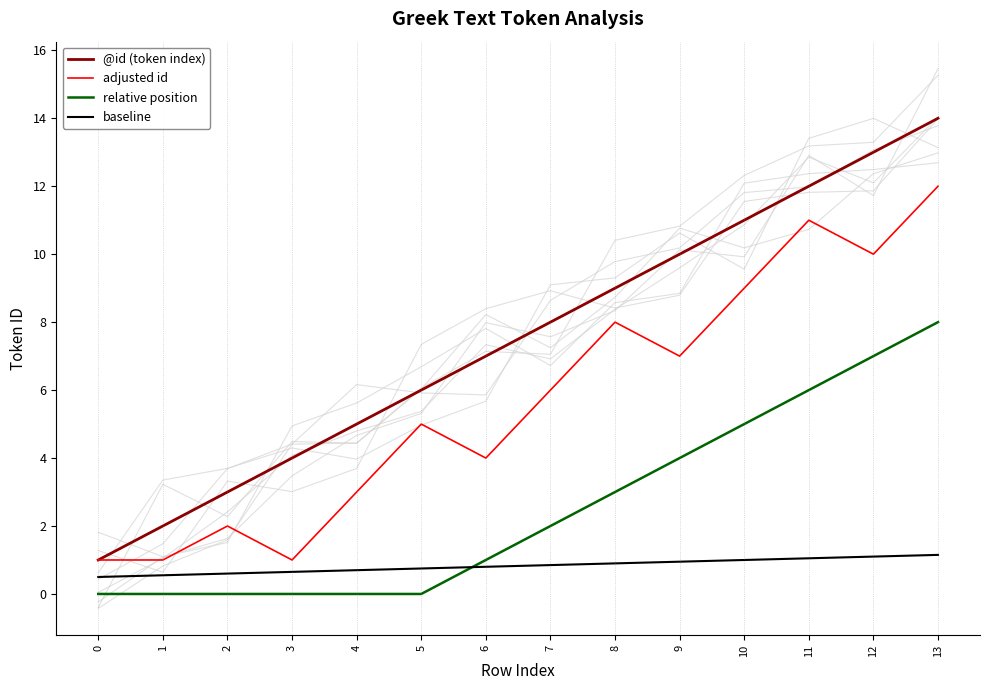

Is it true that relative position equals 0.7 at 8?

False